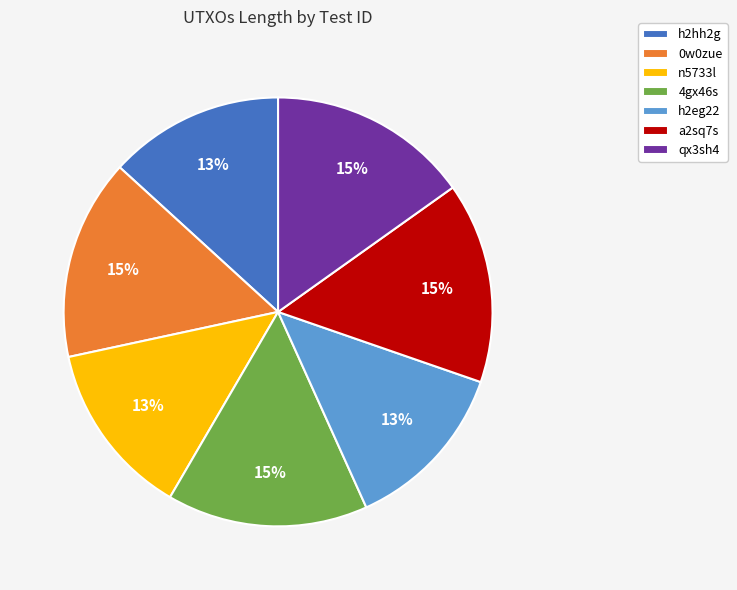

True or false: n5733l accounts for 13% of the total.

True